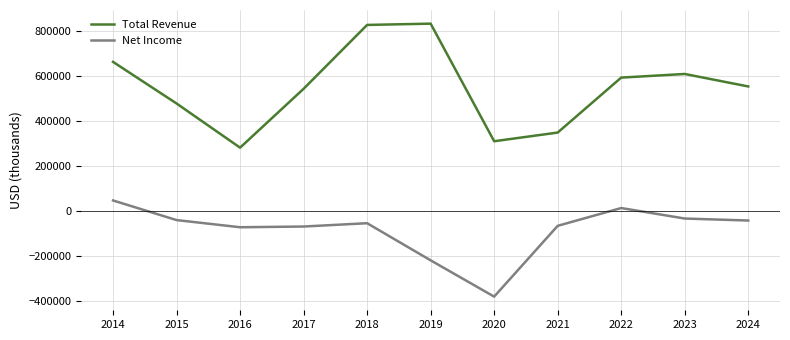

What is the difference between the maximum and minimum values in the Total Revenue series?

550500